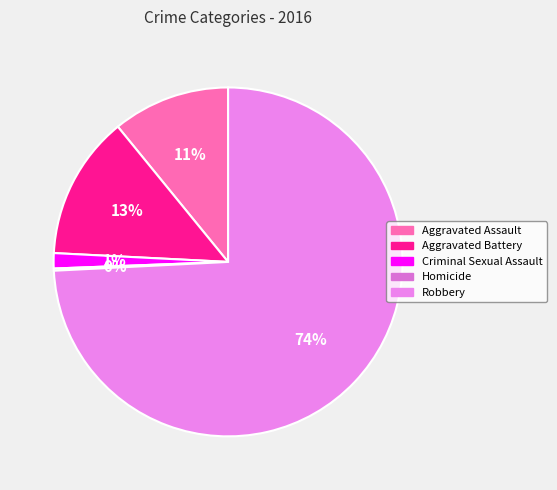

What portion of the pie excludes Aggravated Assault?

89.1%